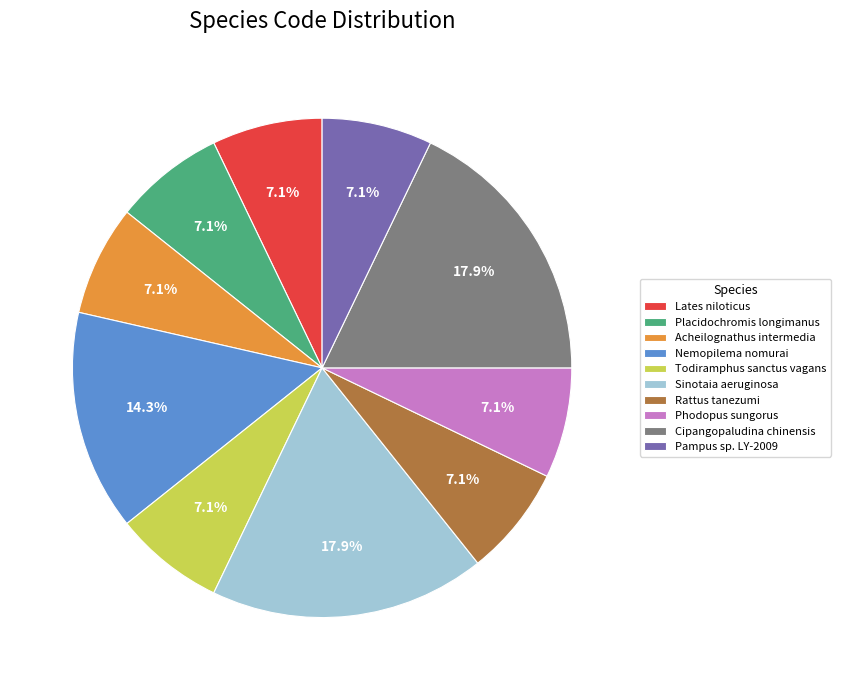

Is Rattus tanezumi the majority of the pie?

No